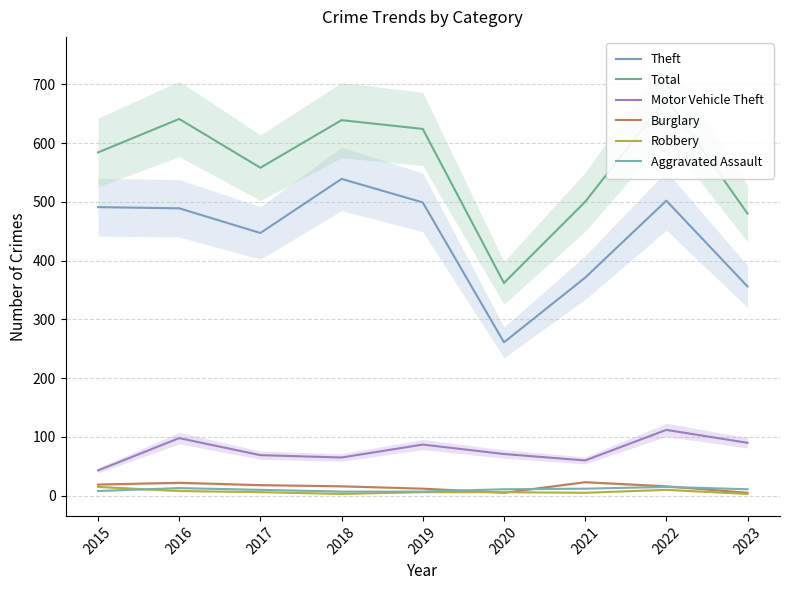

Does the chart display data point markers on the line(s)?

No